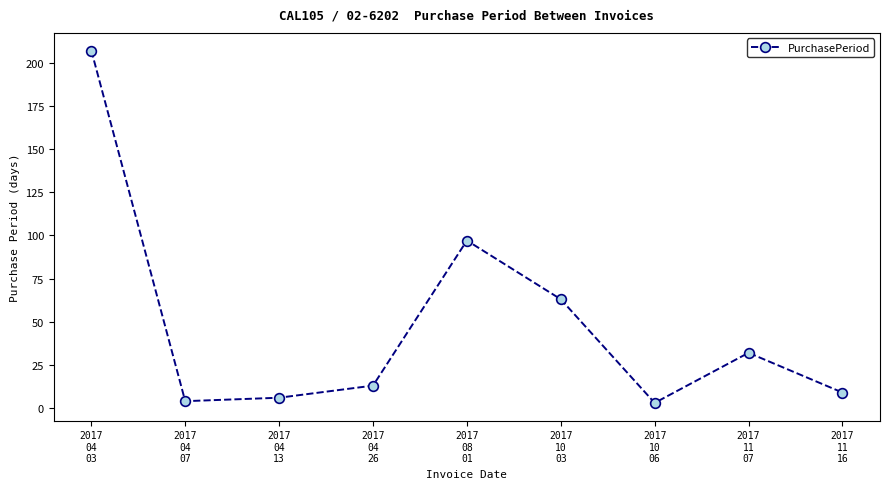

Reading left to right, what are all the values shown in this chart?

207	4	6	13	97	63	3	32	9